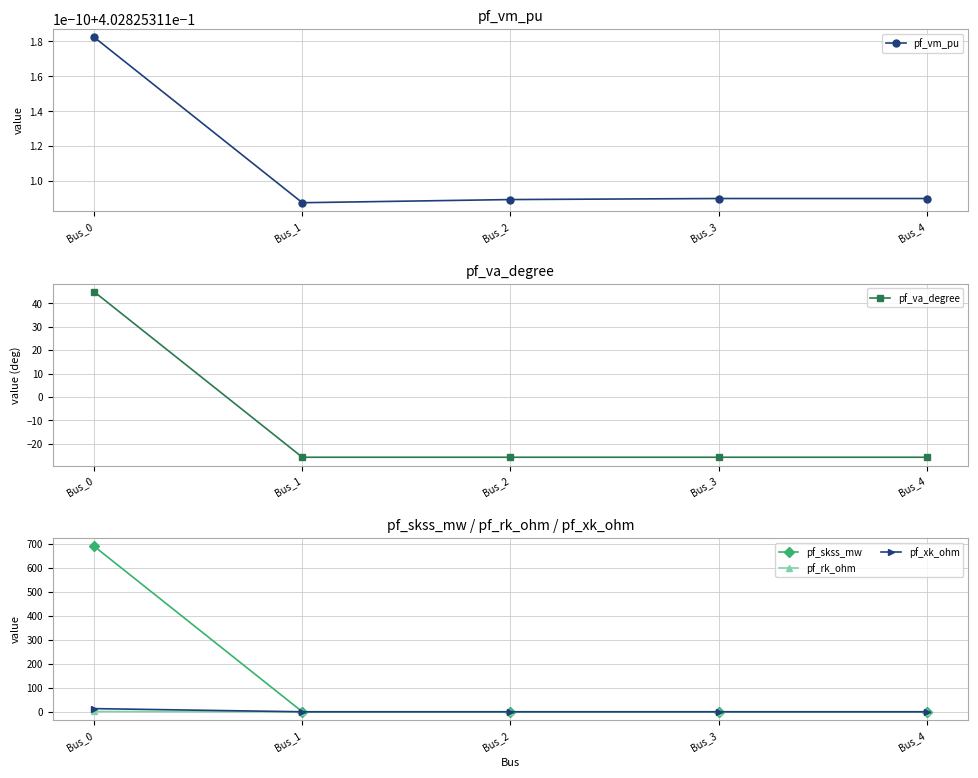

At which category does the chart reach its minimum across all series?

Bus_1